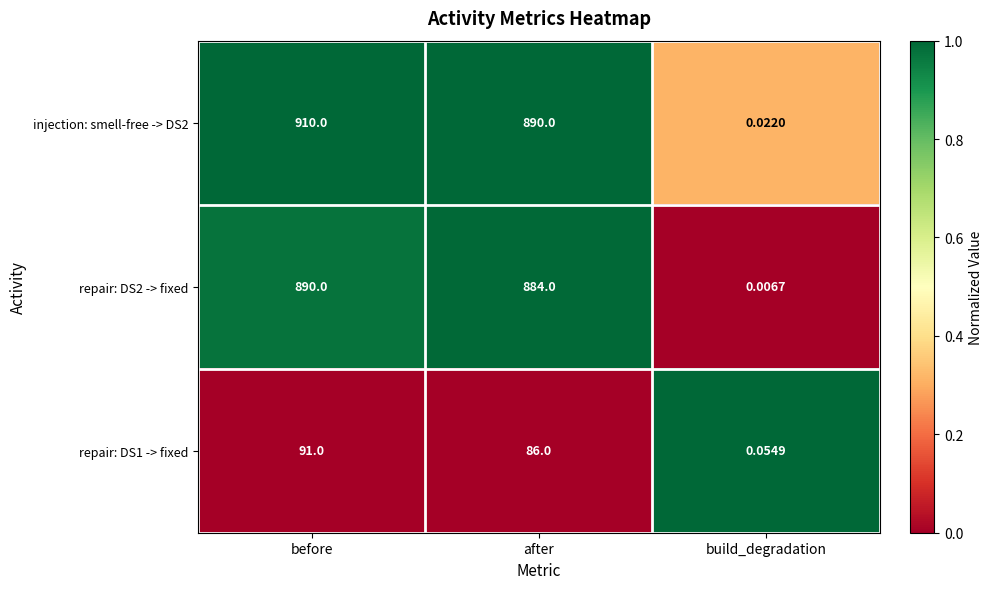

List the labels in order of injection: smell-free -> DS2 value, smallest first.

build_degradation, after, before